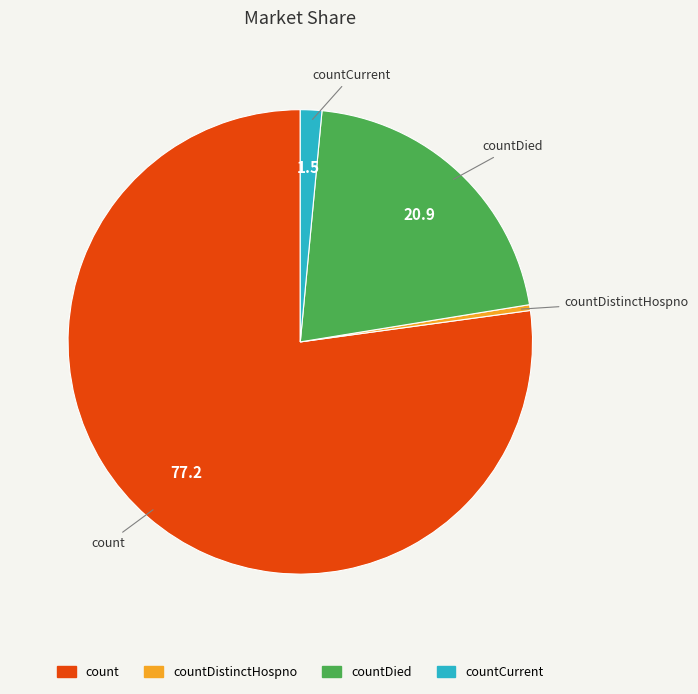

Does any single category account for the majority?

Yes